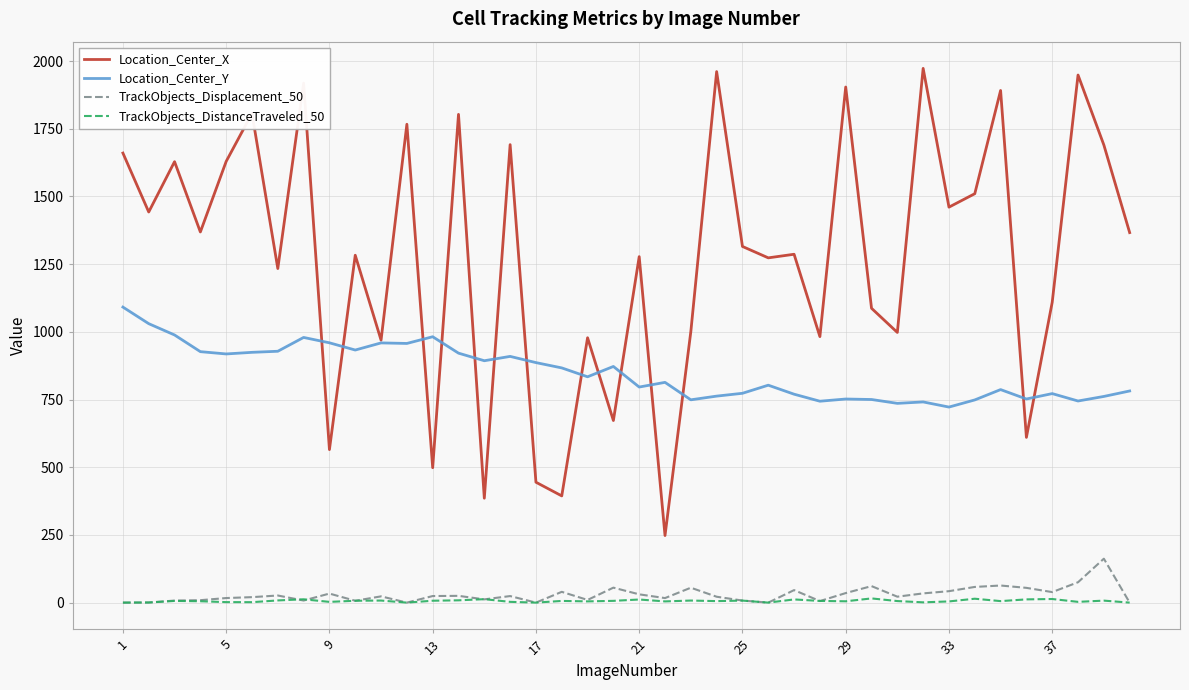

Which series has the largest total across all categories?

Location_Center_X